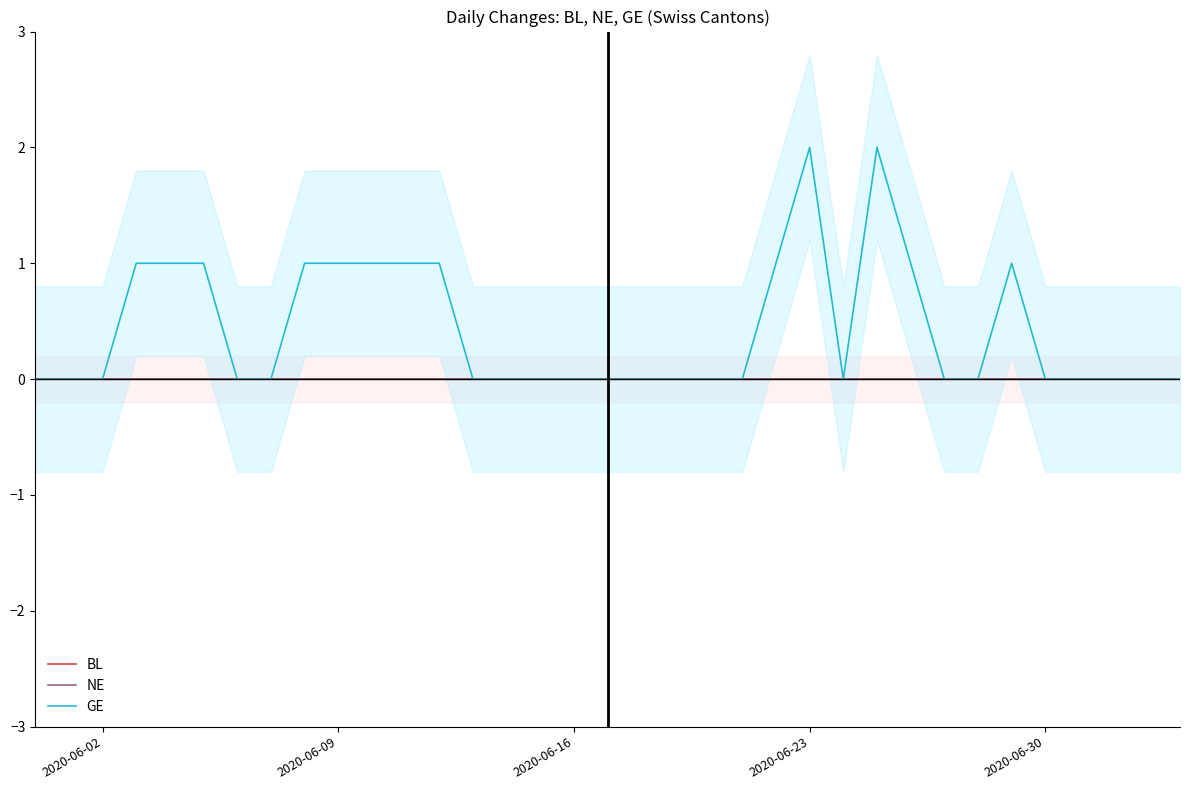

What is the difference between the maximum and minimum values in the GE series?

2